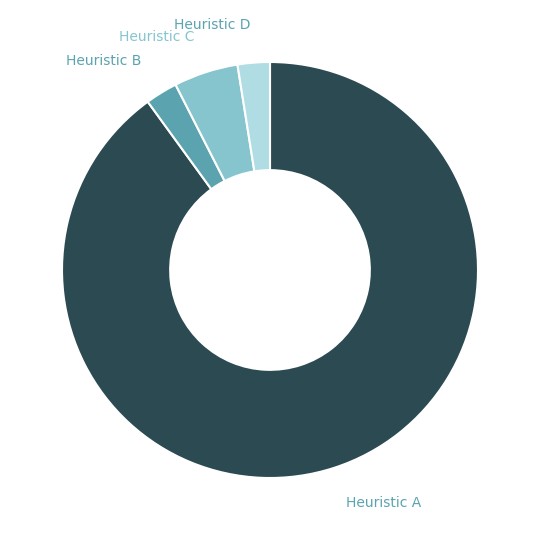

Which category has the biggest portion of the pie?

Heuristic A